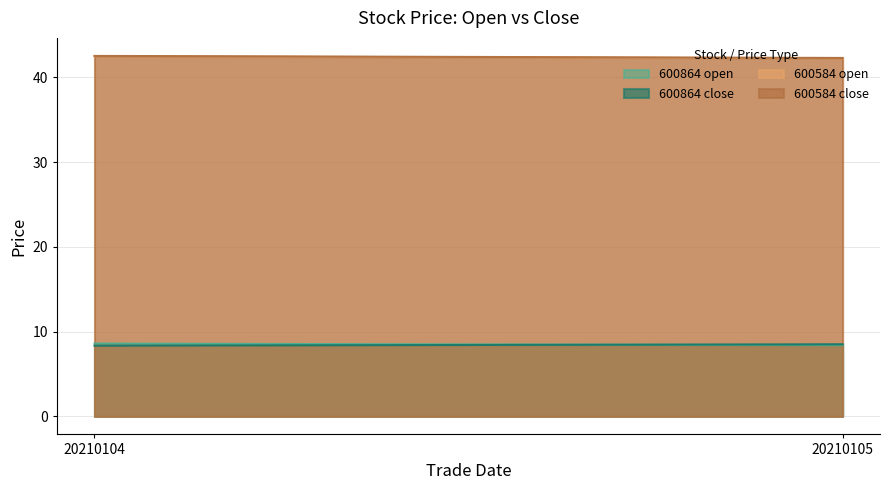

What is the value of the 600864_open point at the 1st from the left?

8.6